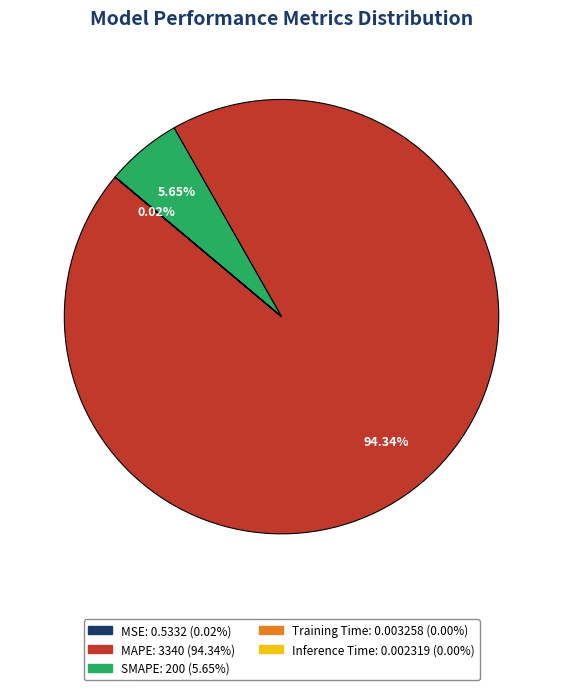

Which category accounts for the majority?

MAPE